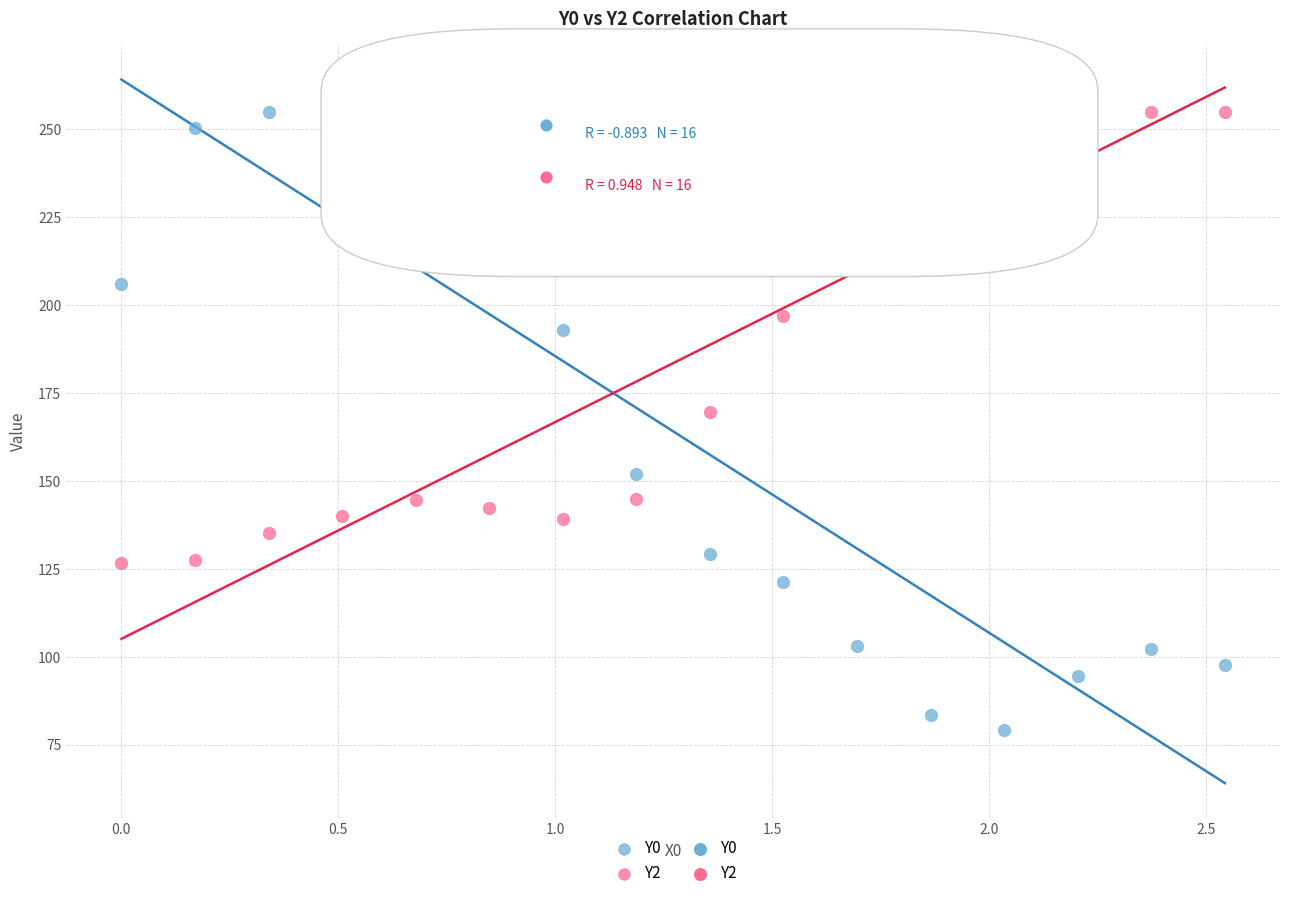

Which series has the widest spread of Y values?

Y0